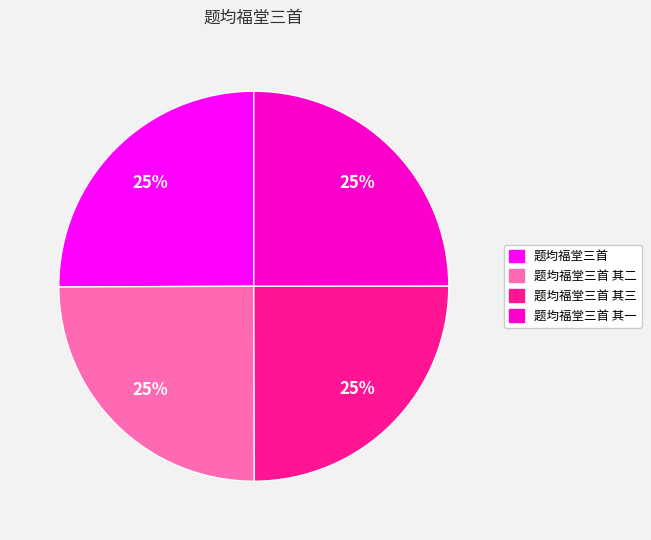

How many slices are in this pie chart?

4